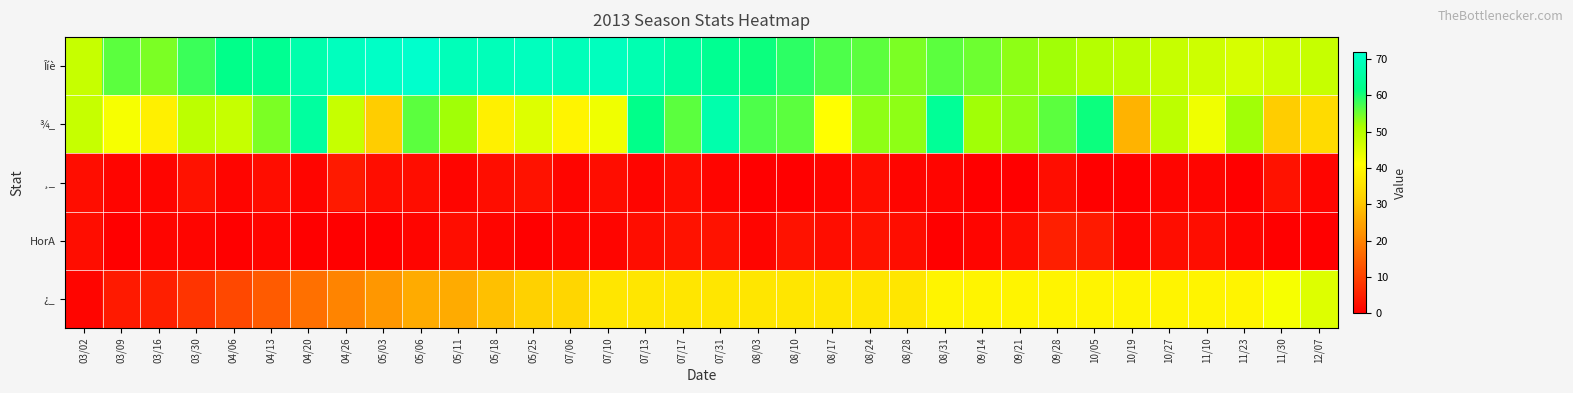

Which series has the widest spread of values?

¿_